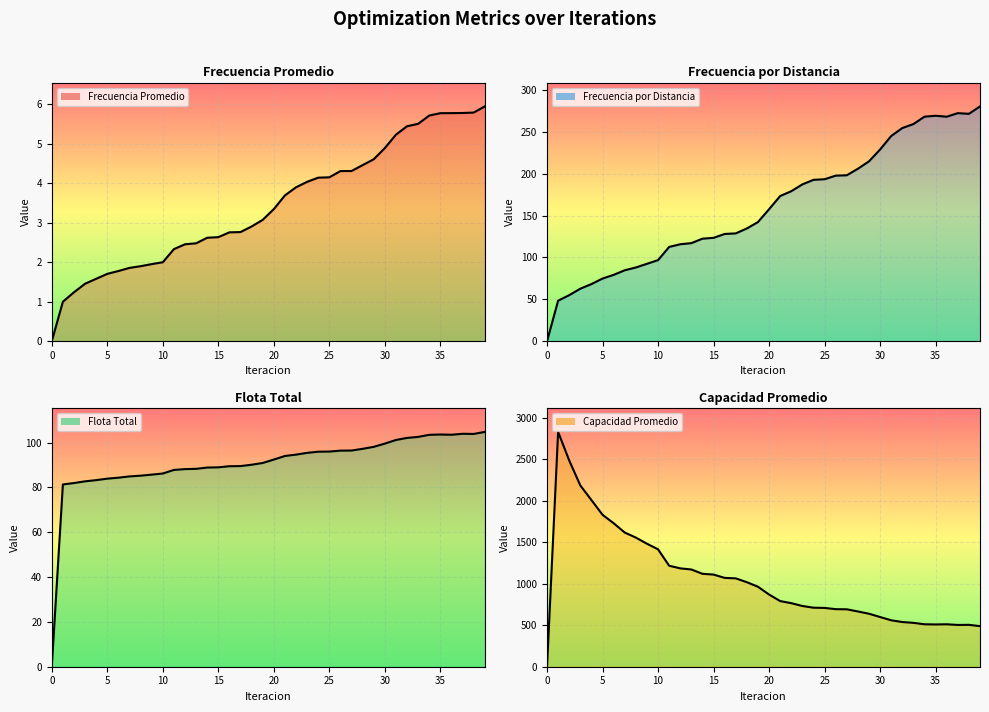

Count the number of data series in this chart.

4